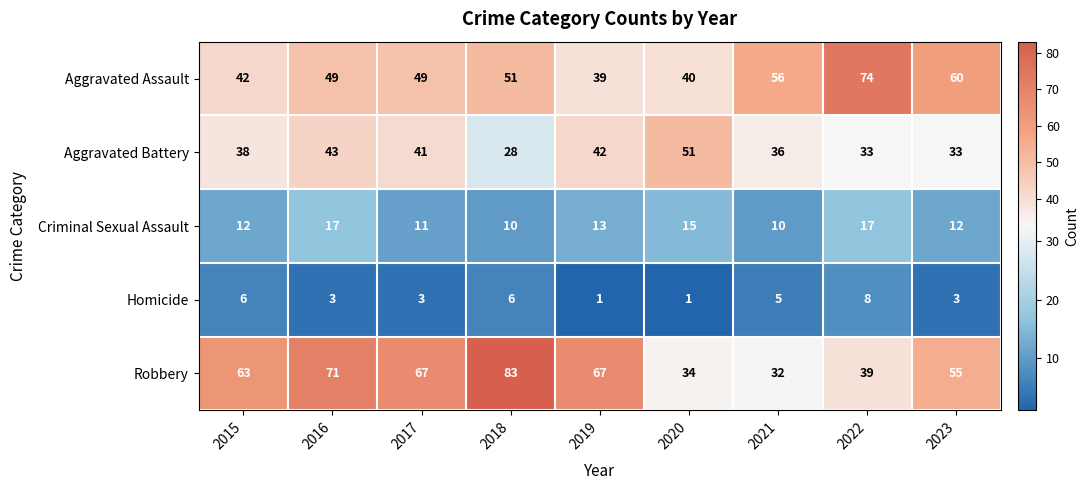

How many Criminal Sexual Assault values are between 11 and 15?

5